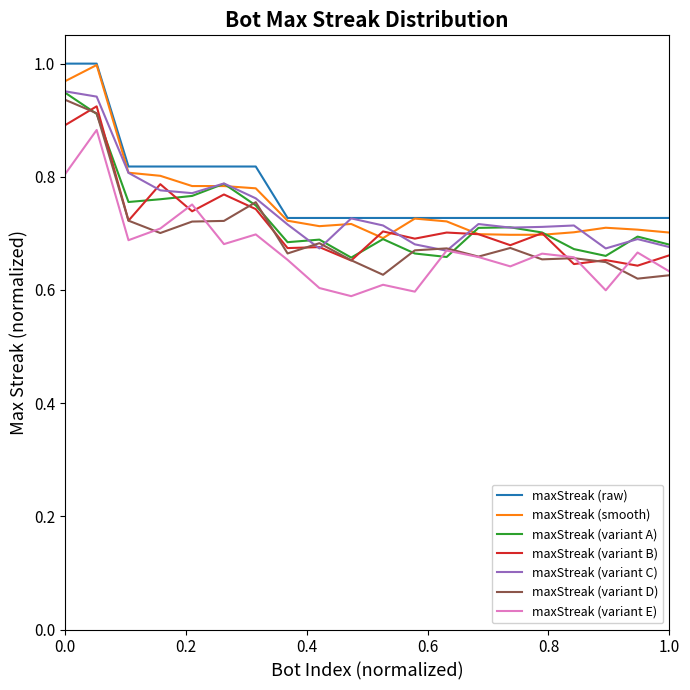

How many lines are shown in the chart?

7